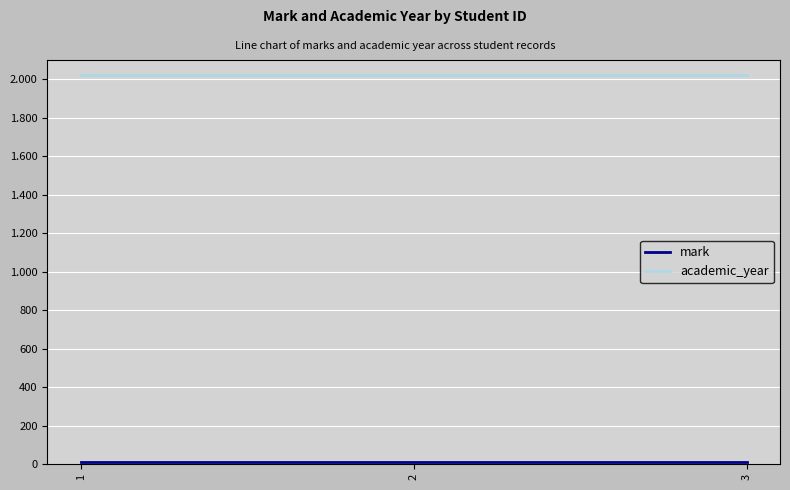

What is the average value of the academic_year series?

2021